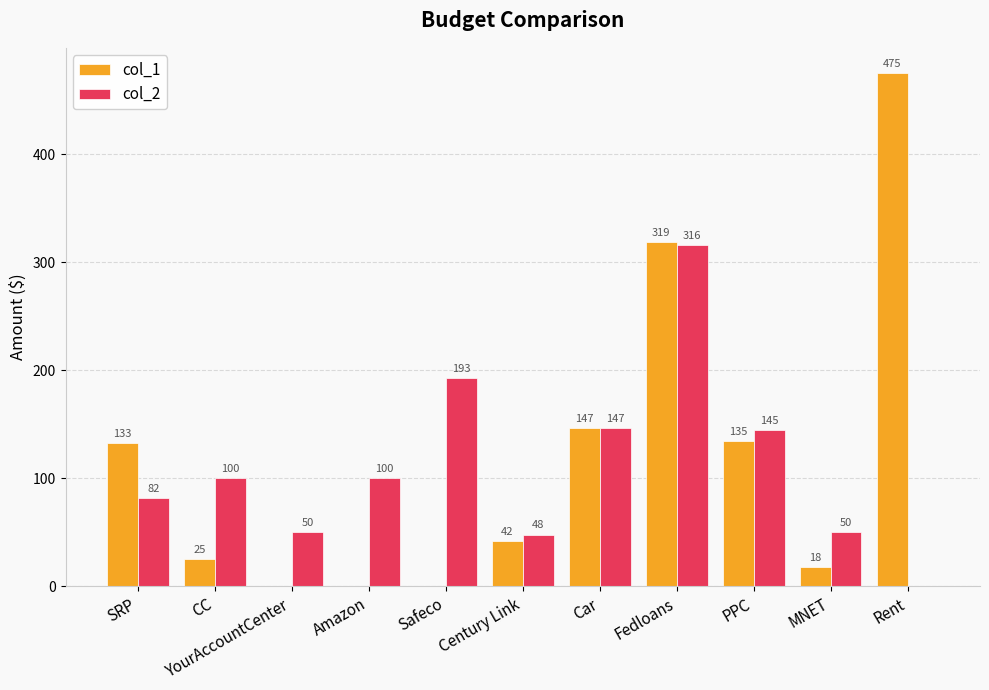

Reading left to right, extract all data points from this chart.

col_1: 133.0	25.0	0.0	0.0	0.0	42.0	147.0	319.0	135.0	18.0	475.0
col_2: 82.0	100.0	50.0	100.0	193.0	48.0	147.0	316.0	145.0	50.0	0.0